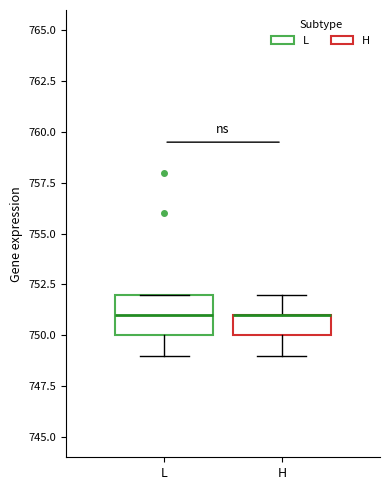

Reading left to right, read every box against the y-axis: the position of its median line, the range the box covers, and the ends of its whiskers. The values are not printed on the chart, so give them approximately, as read against the axis.

L: median 751, box 750 to 752, whiskers 749 to 752
H: median 751 (drawn on the box's upper edge), box 750 to 751, whiskers 749 to 752